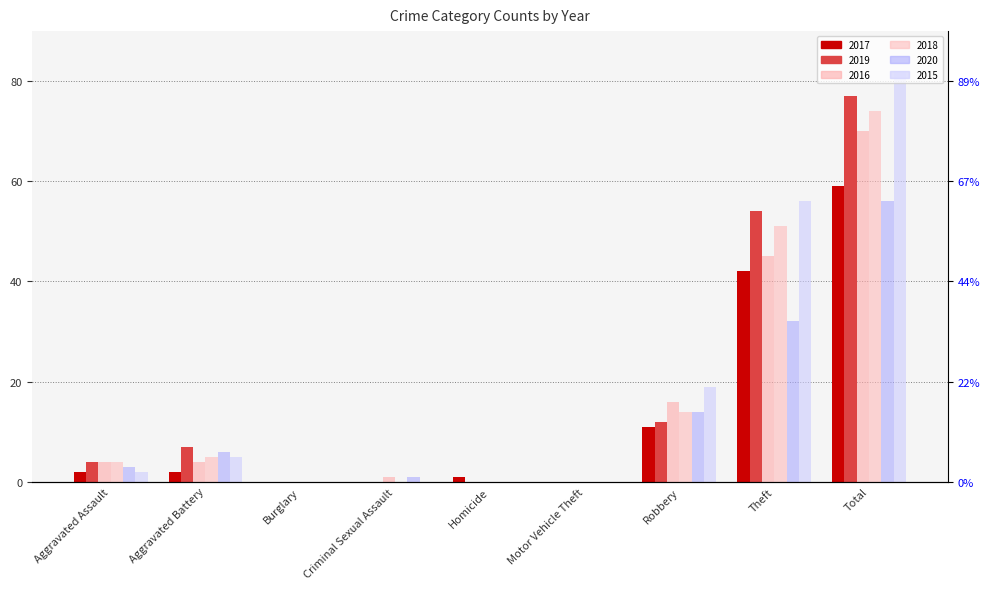

Where does the 2019 series first go above 4?

Aggravated Battery